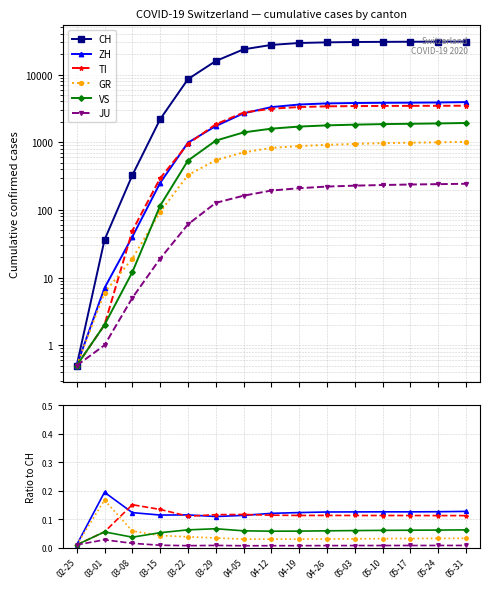

What is the average value of the ZH series?

0.1